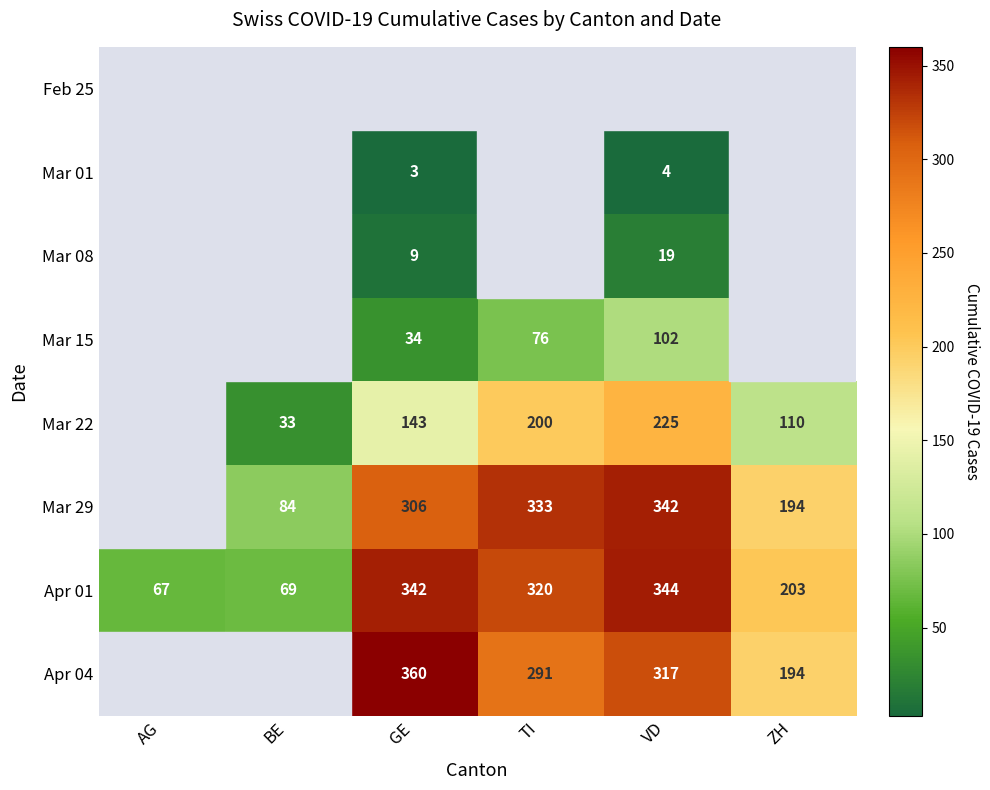

List the labels in order of Apr 01 value, smallest first.

AG, BE, ZH, TI, GE, VD